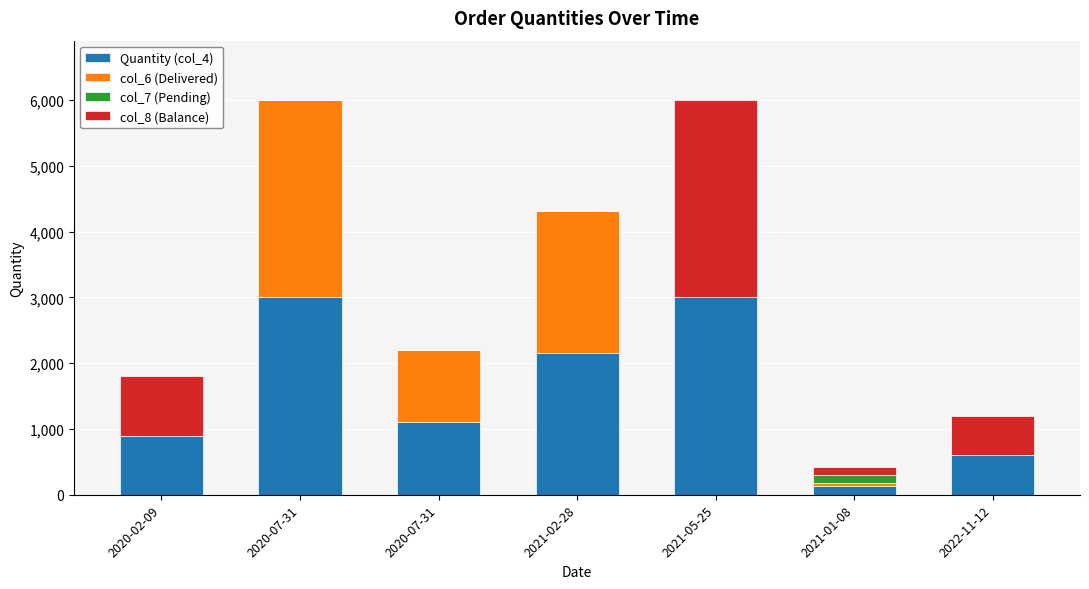

At which category is the sum across all series the highest?

2020-07-31